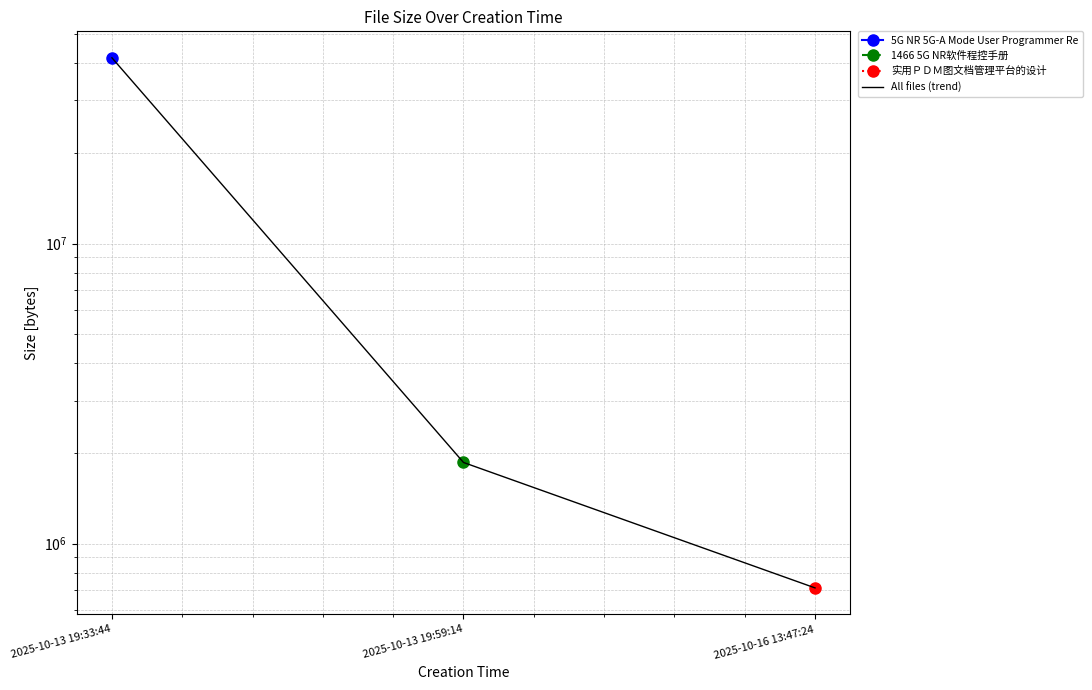

What is the label of the 1st point from the right?

2025-10-16 13:47:24